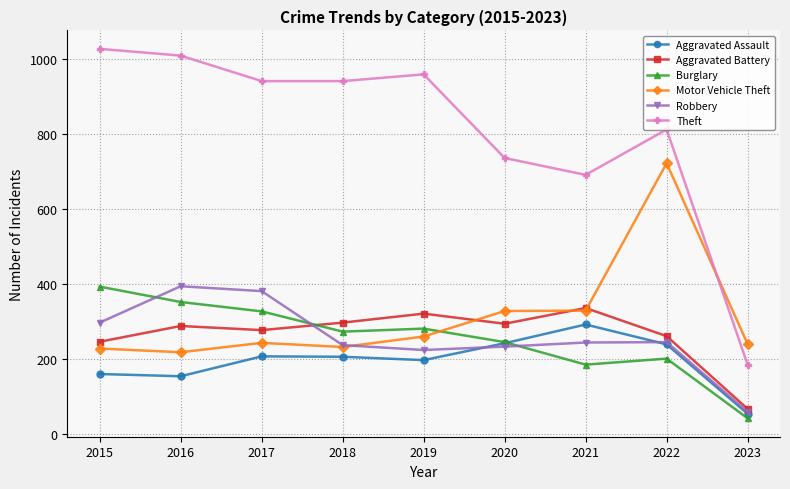

The value of Burglary at 2021 is 185. True or false?

True